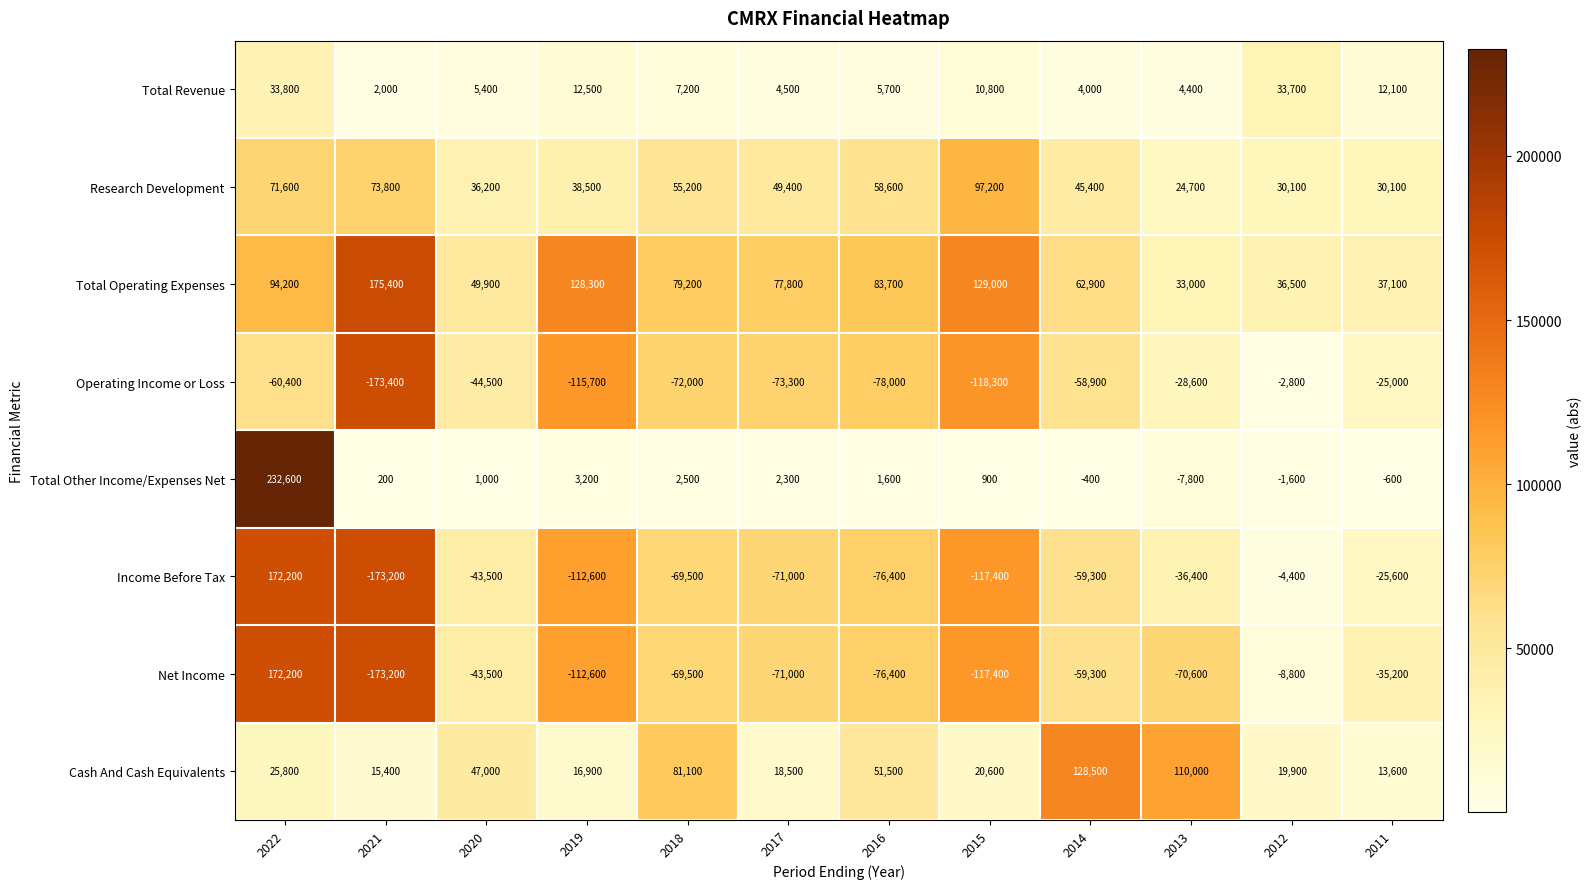

Which series changed the most between 2014 and 2011?

Cash And Cash Equivalents